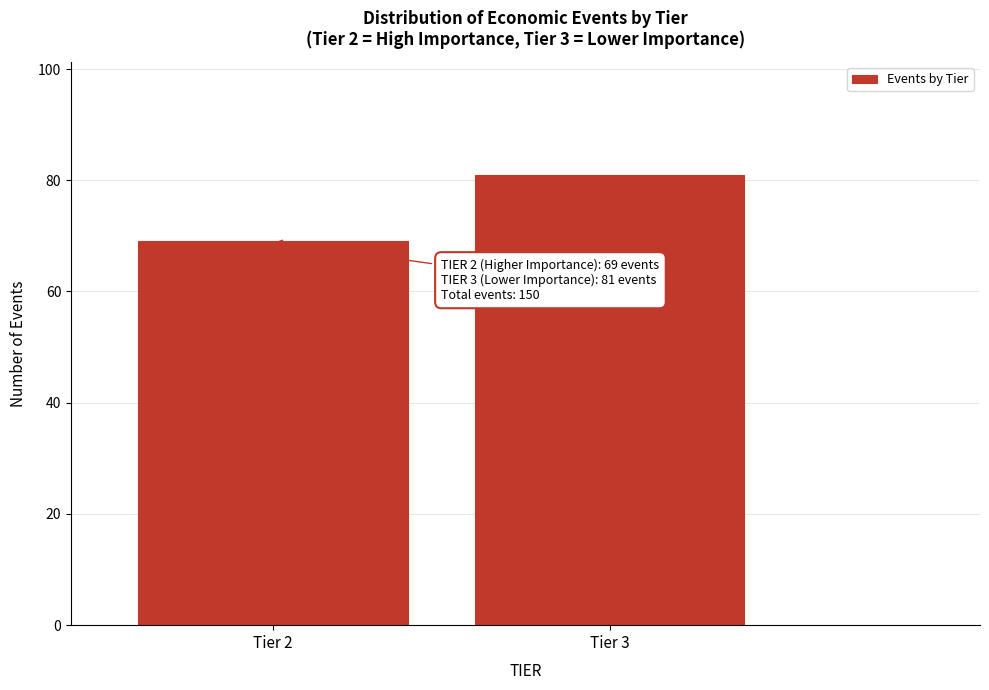

Reading left to right, extract all data points from this chart.

69	81